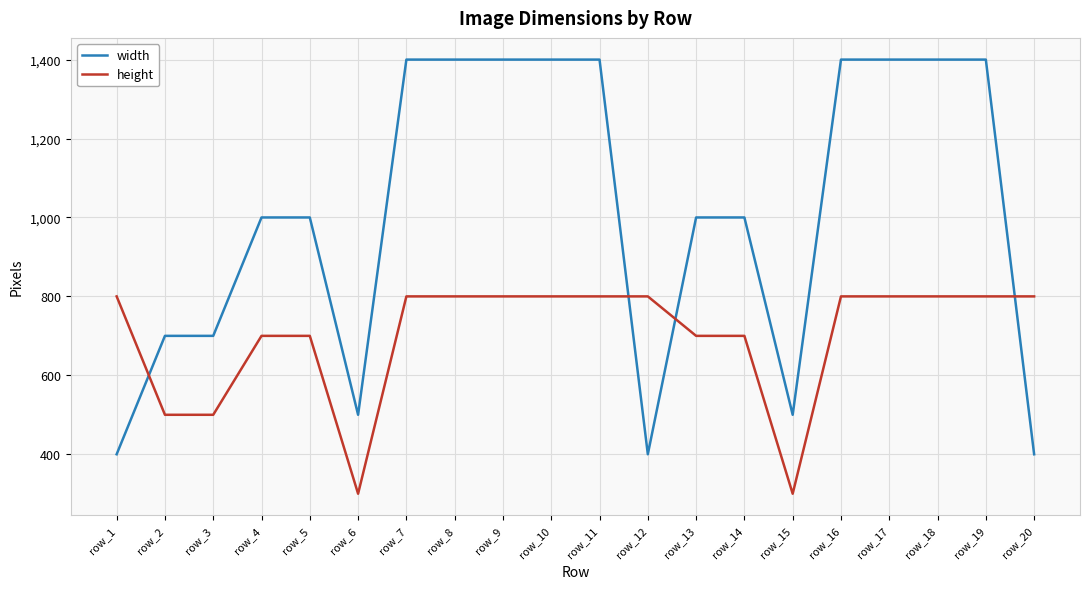

What are all the series names shown in the legend?

width, height